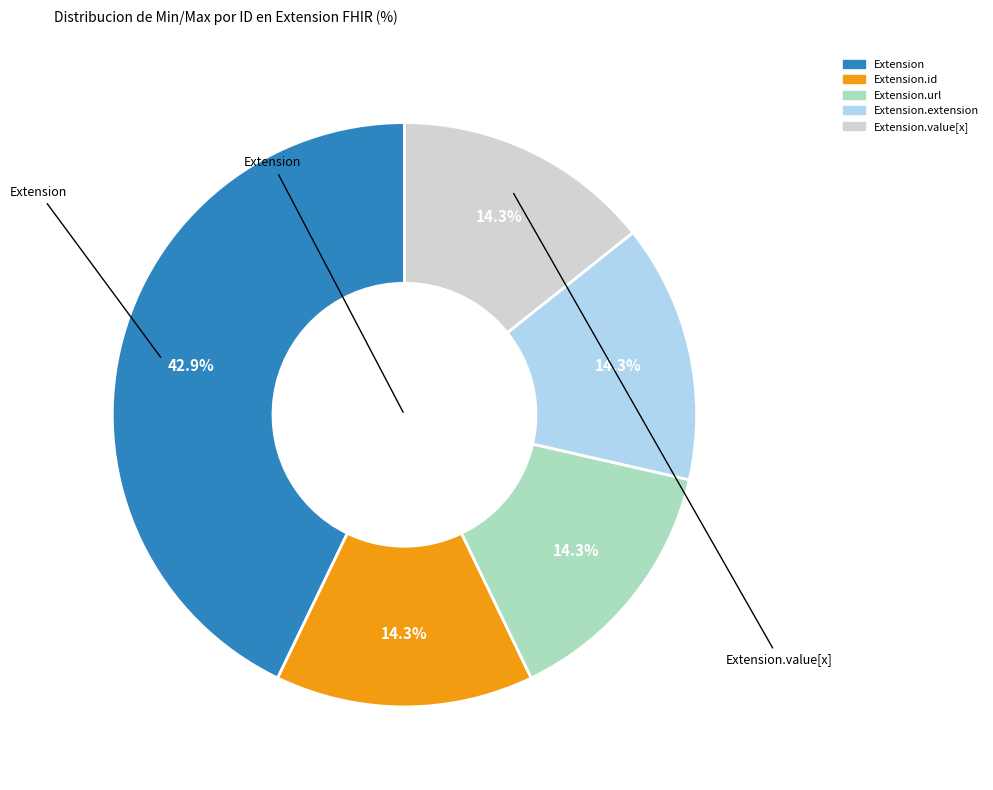

Does any single category account for the majority?

No